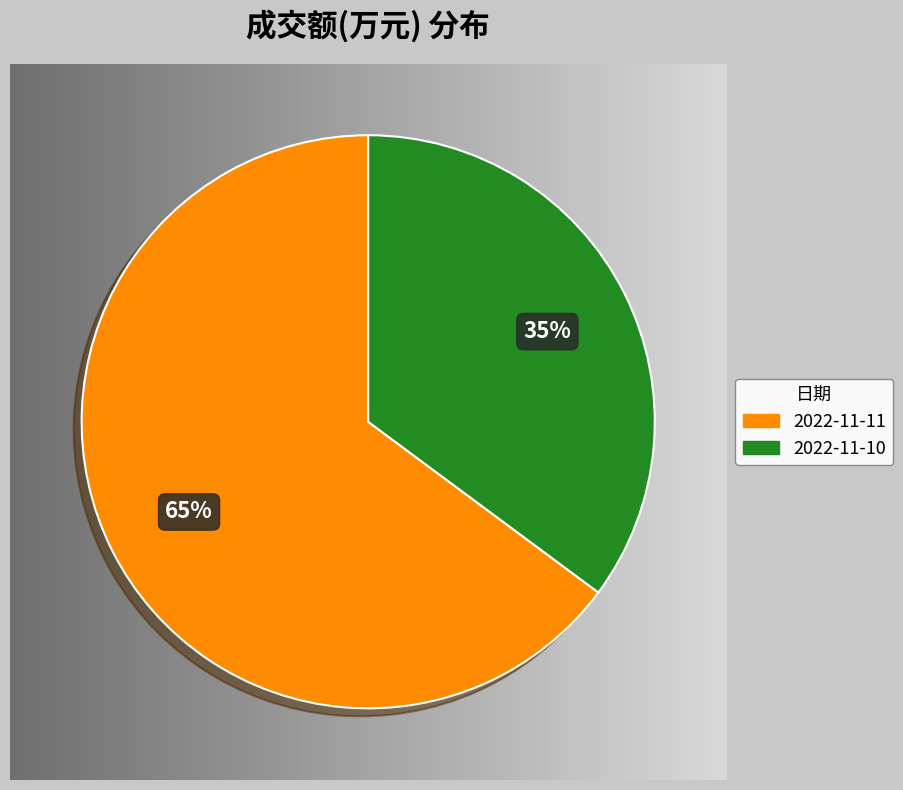

Between 2022-11-11 and 2022-11-10, which is larger?

2022-11-11